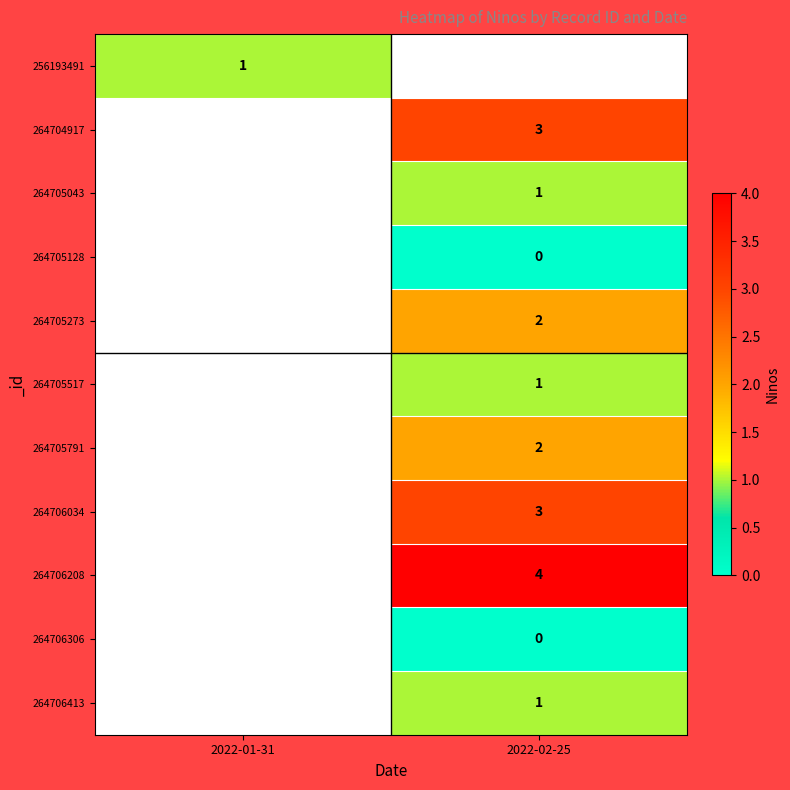

Is it true that 264706034 equals 5 at 2022-02-25?

False